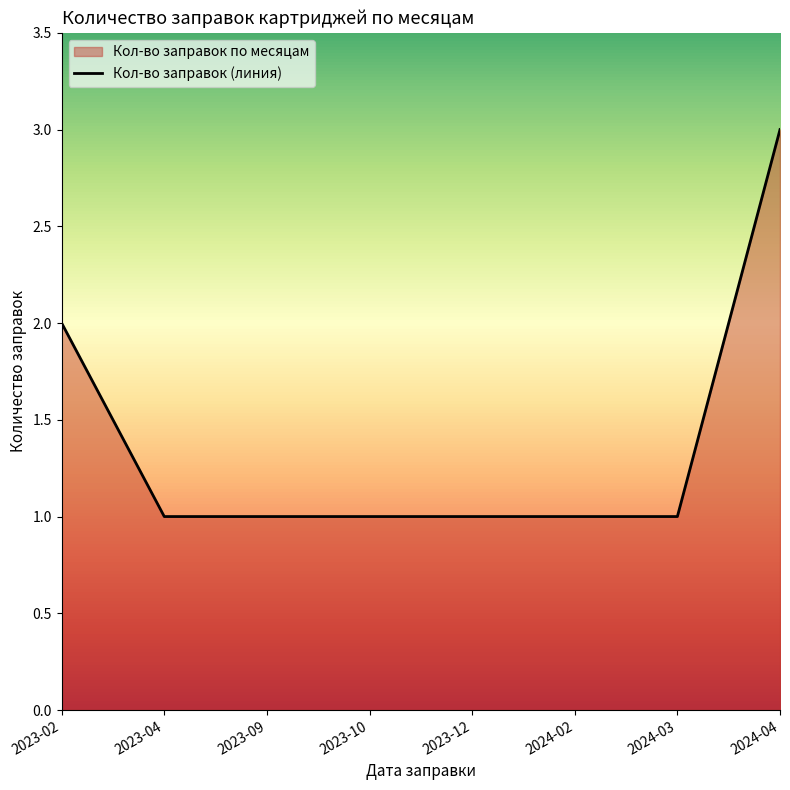

What is the value of the 5th point from the left?

1